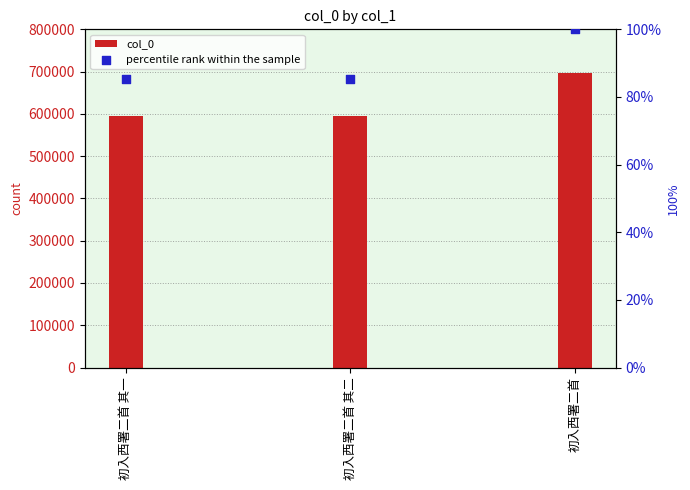

Which series has the largest total across all categories?

col_0